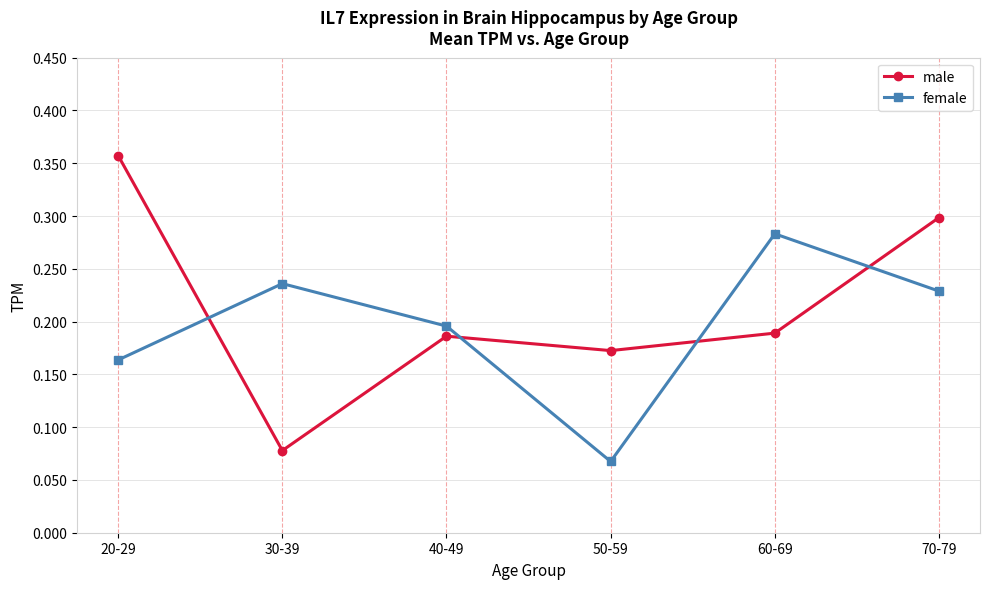

Which series has the largest range (max minus min)?

male